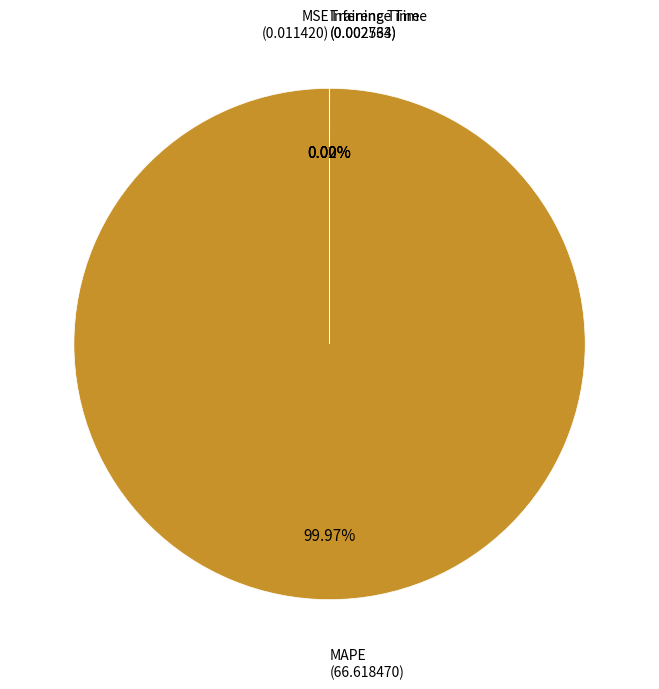

Which slice represents more than half of the pie?

MAPE